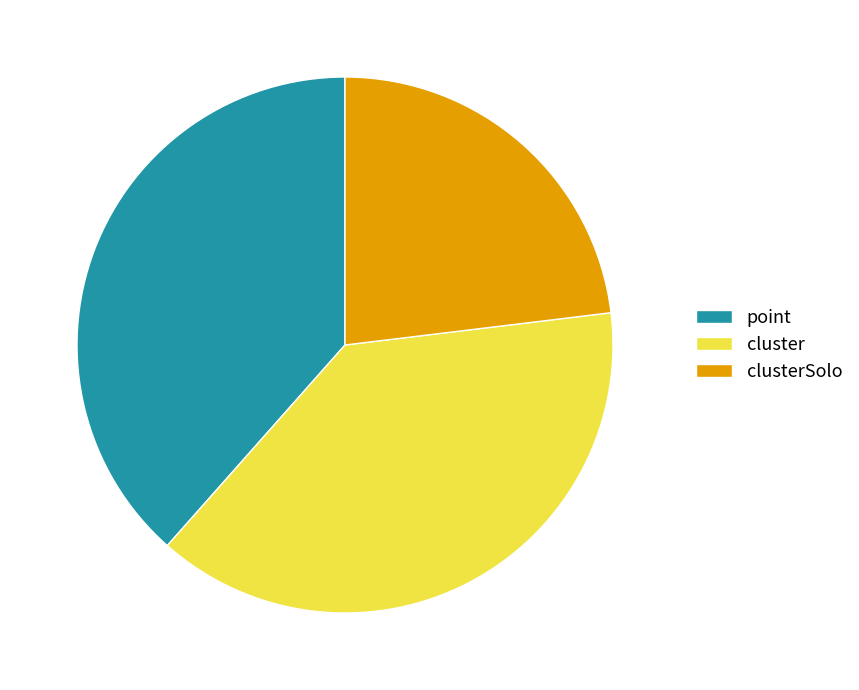

How many slices are in this pie chart?

3